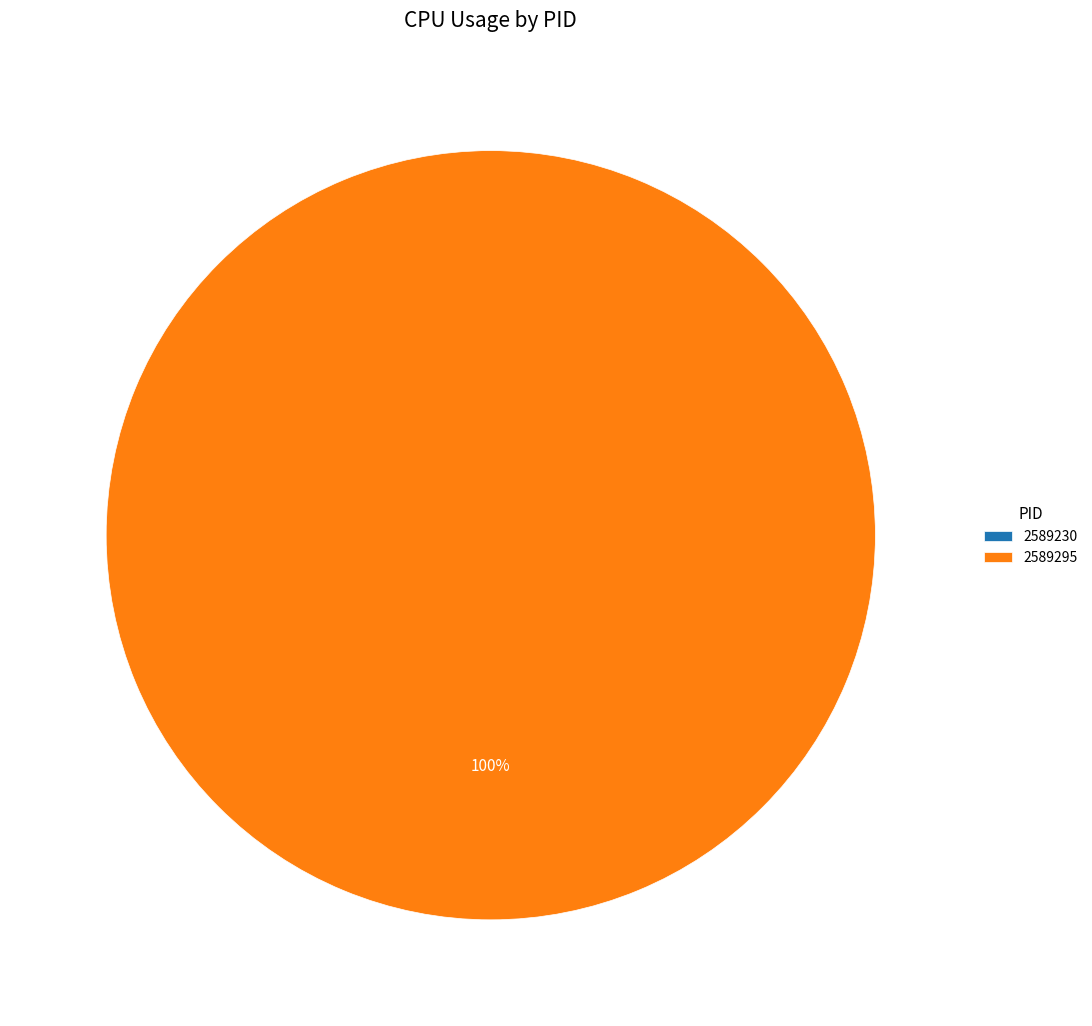

Count the number of slices in the pie.

2